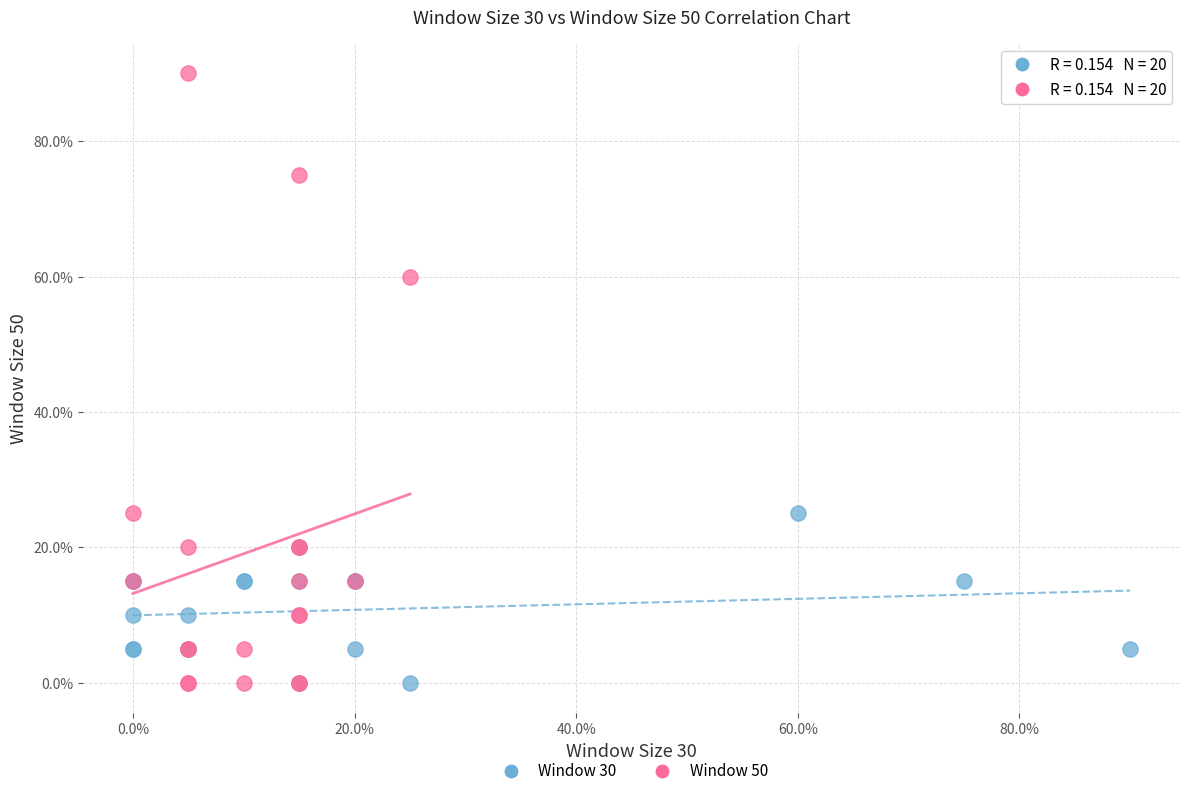

What are all the series names shown in the legend?

Window 30, Window 50